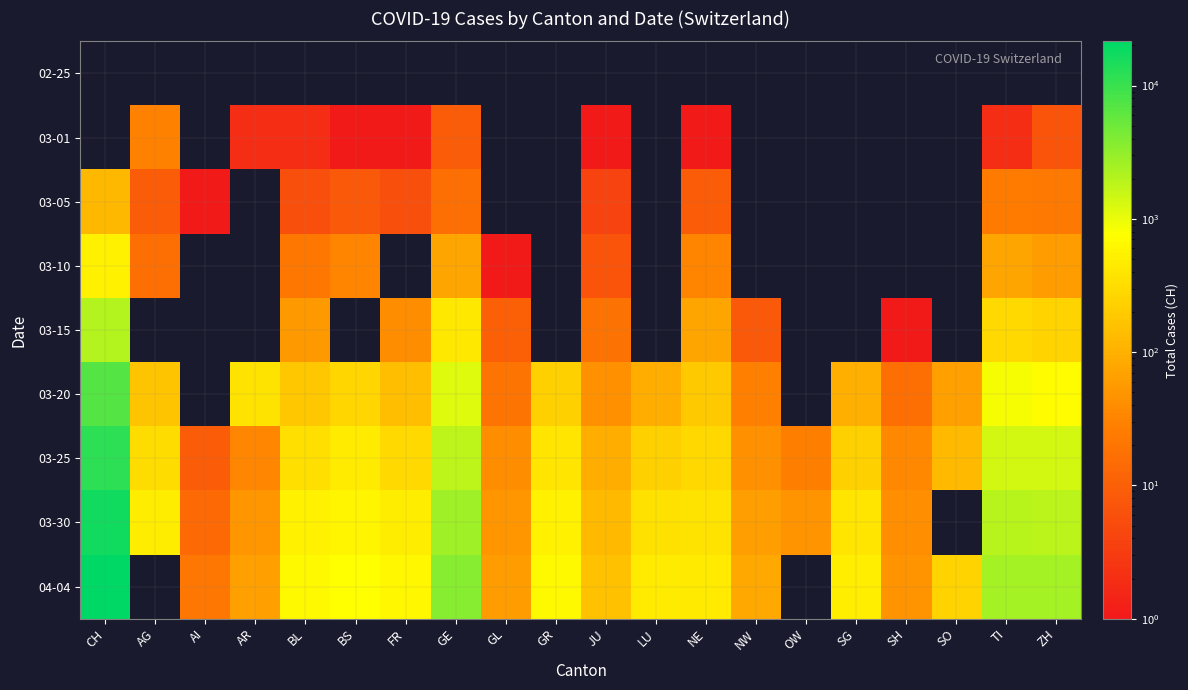

At which label does 03-10 reach its minimum?

GL